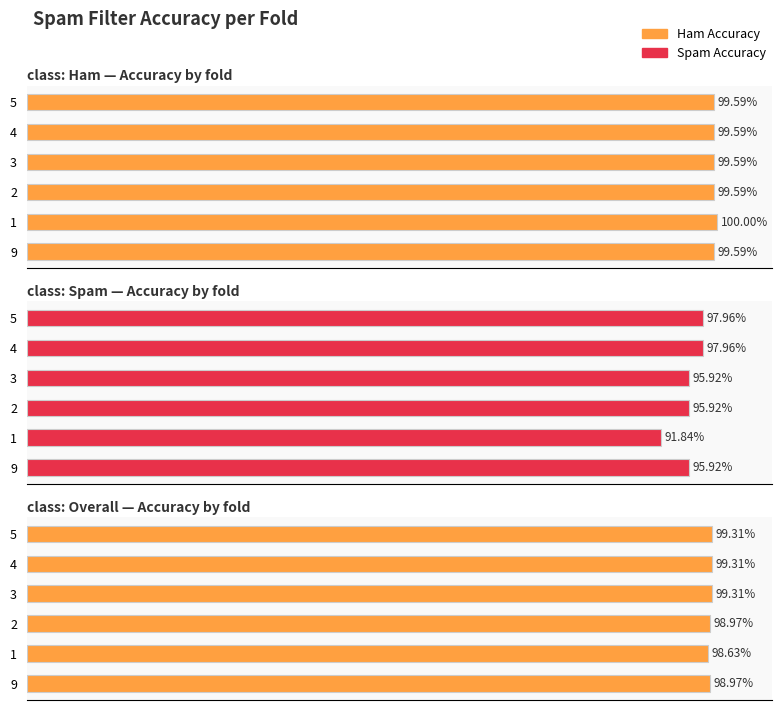

Does the chart contain any negative values?

No